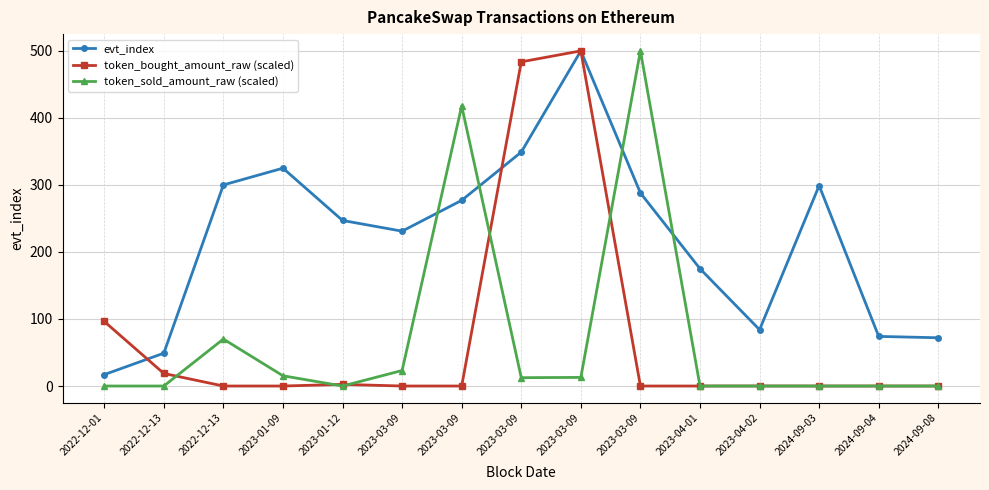

How many interior local peaks does the token_bought_amount_raw (scaled) series have?

3